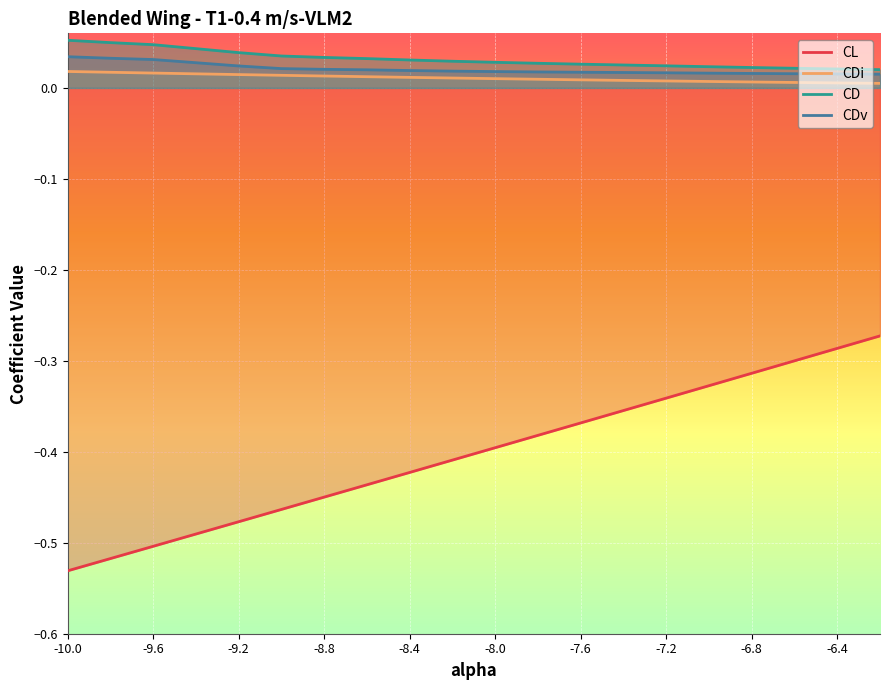

What is the smallest value displayed?

-0.5